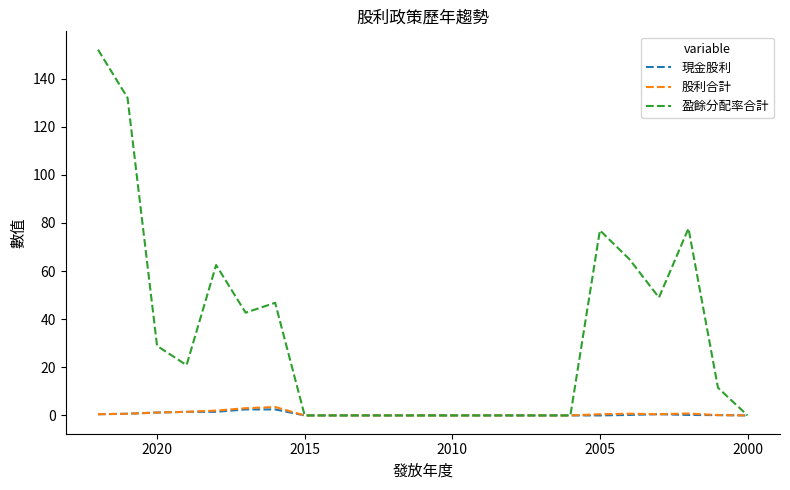

How many positive values does the 現金股利 series have?

11